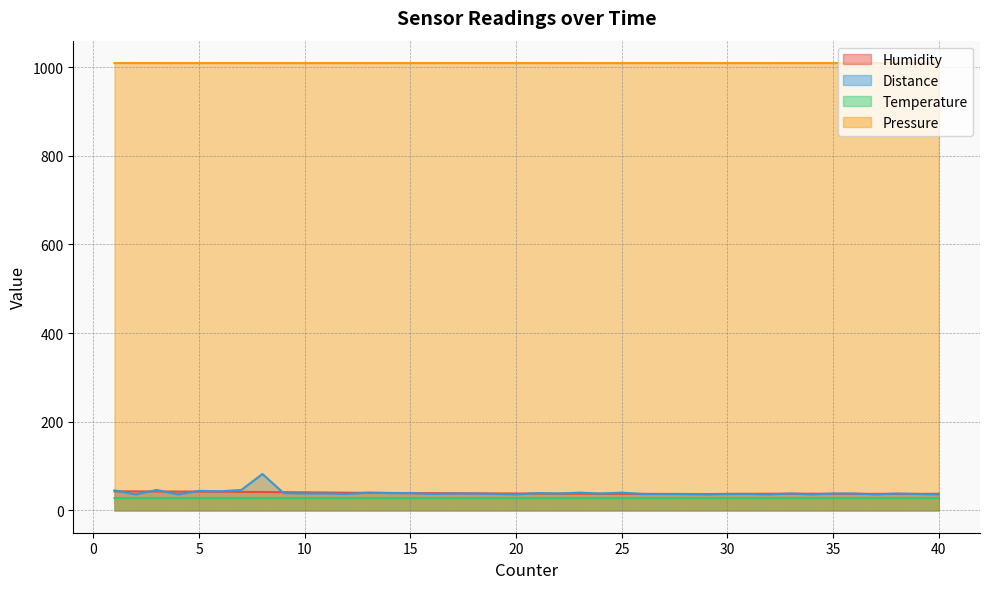

Is it true that Distance equals 40.0 at 23?

True